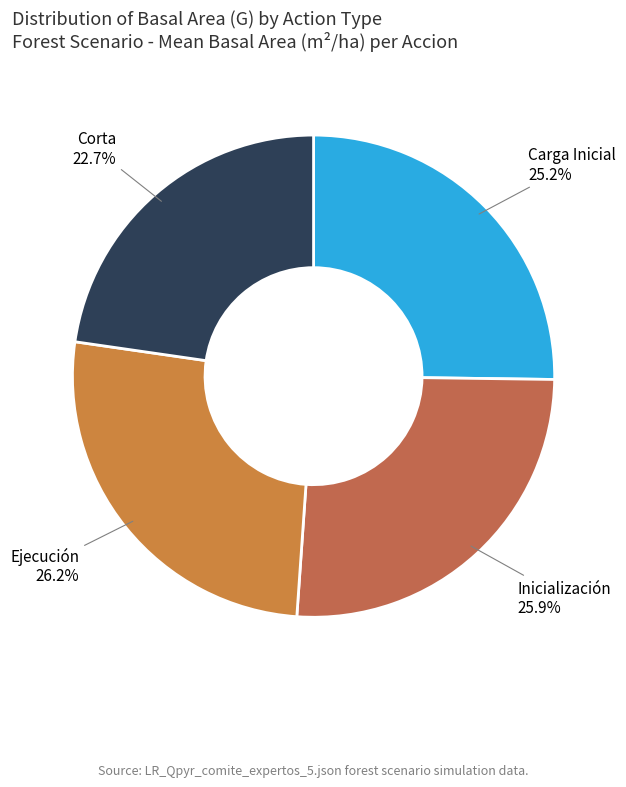

To the nearest percent, what percentage of the pie is Ejecución?

26%